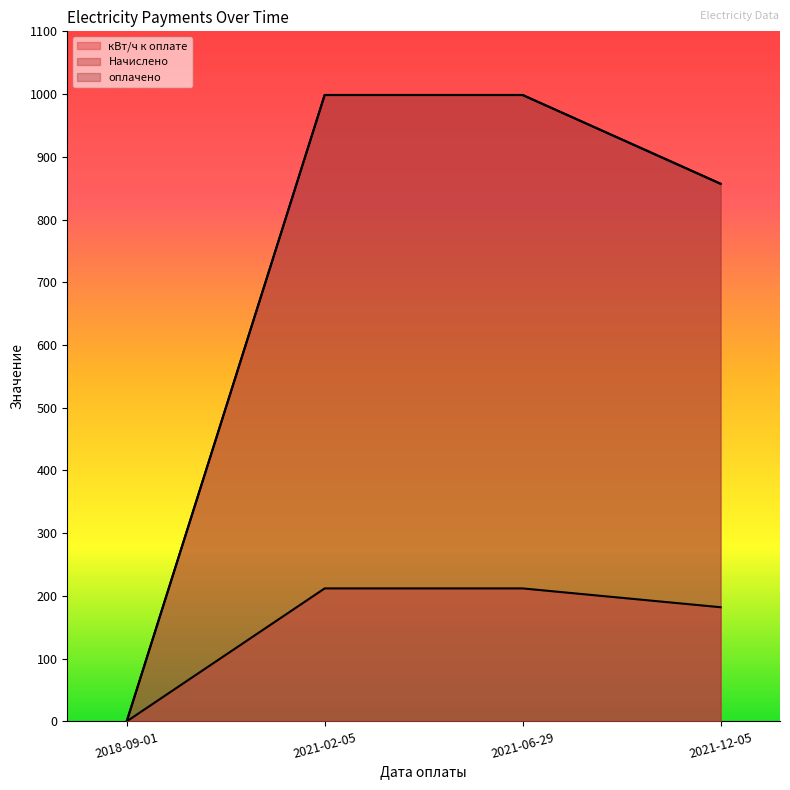

Rank the categories by Начислено value from lowest to highest.

2018-09-01, 2021-12-05, 2021-02-05, 2021-06-29